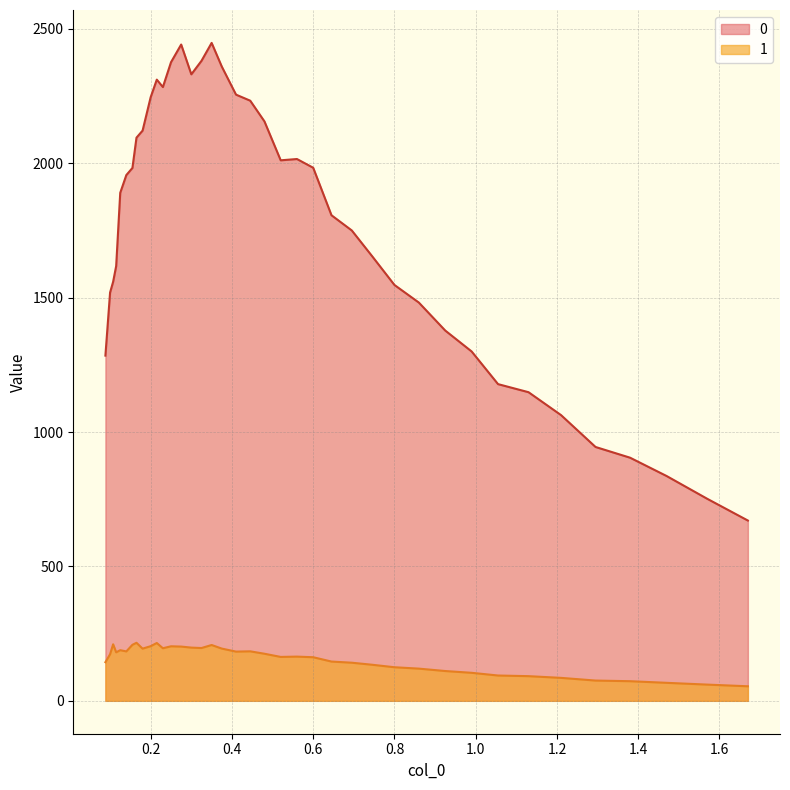

List the series in order of their peak value, highest first.

0, 1